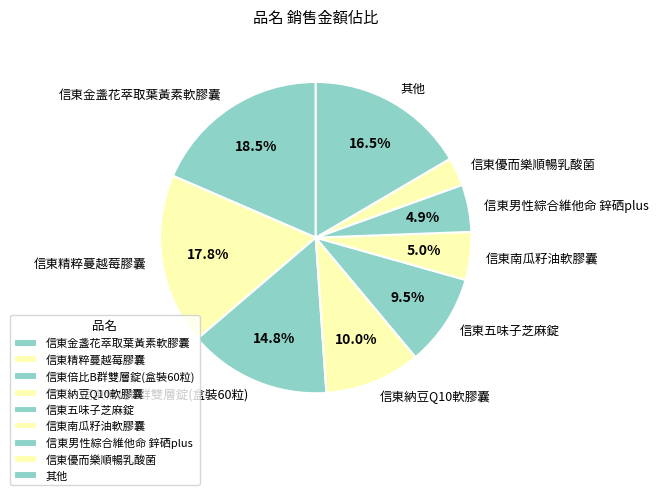

What percentage do 信東精粹蔓越莓膠囊 and 信東五味子芝麻錠 together represent?

27.3%